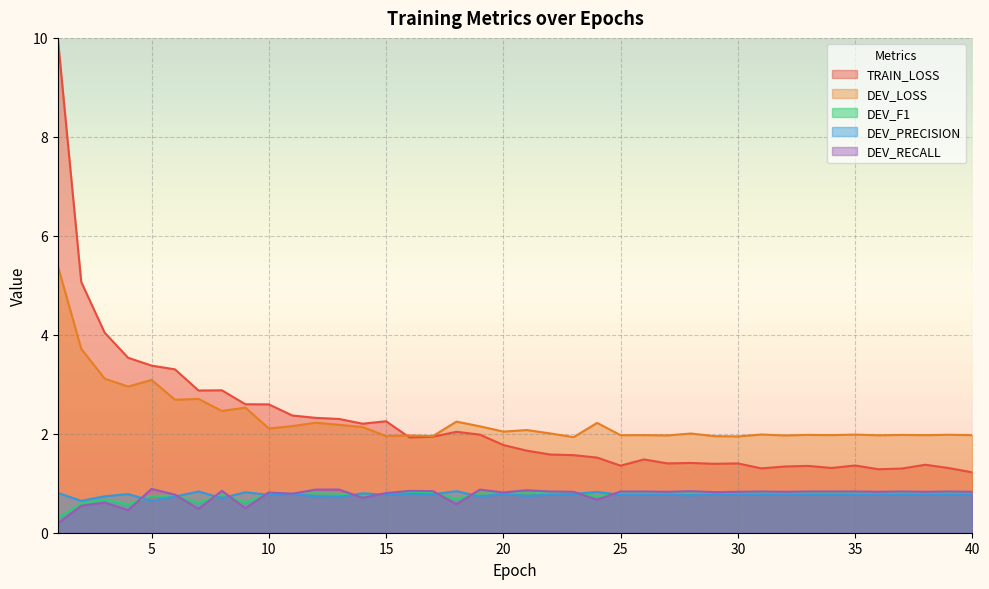

The value of DEV_PRECISION at 12 is 0.7. True or false?

True